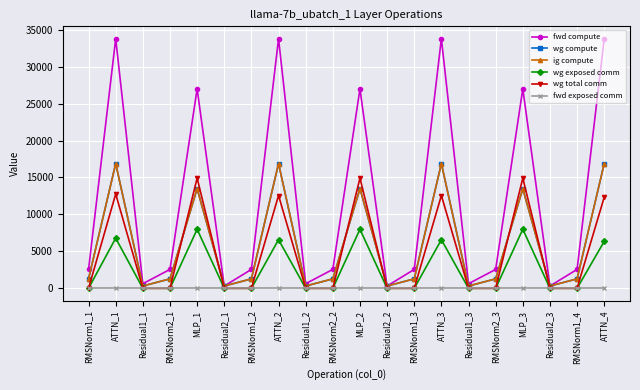

What is the total value across all series at RMSNorm2_2?

5113.5